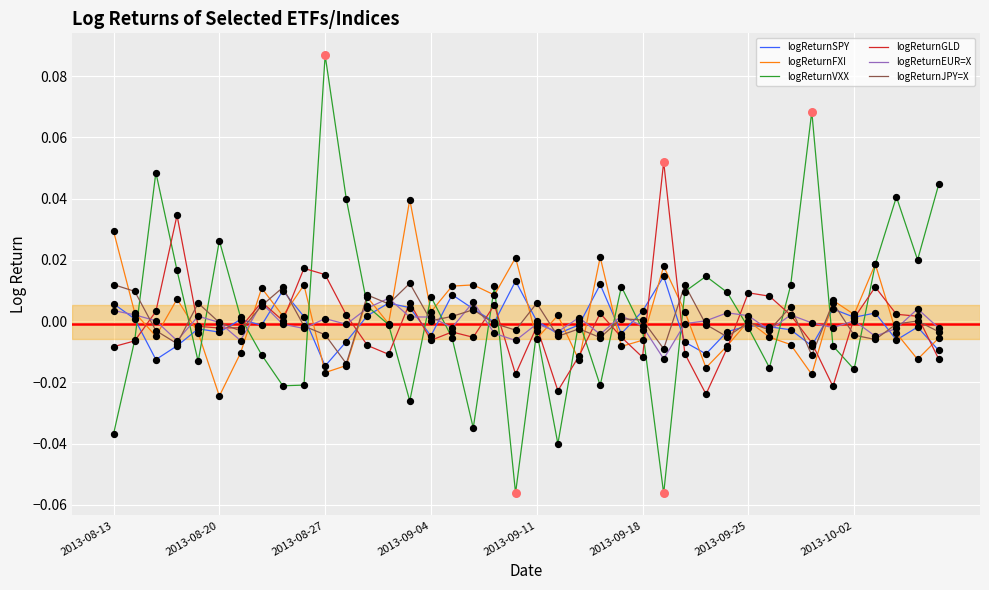

Which series has the widest spread of values?

logReturnVXX